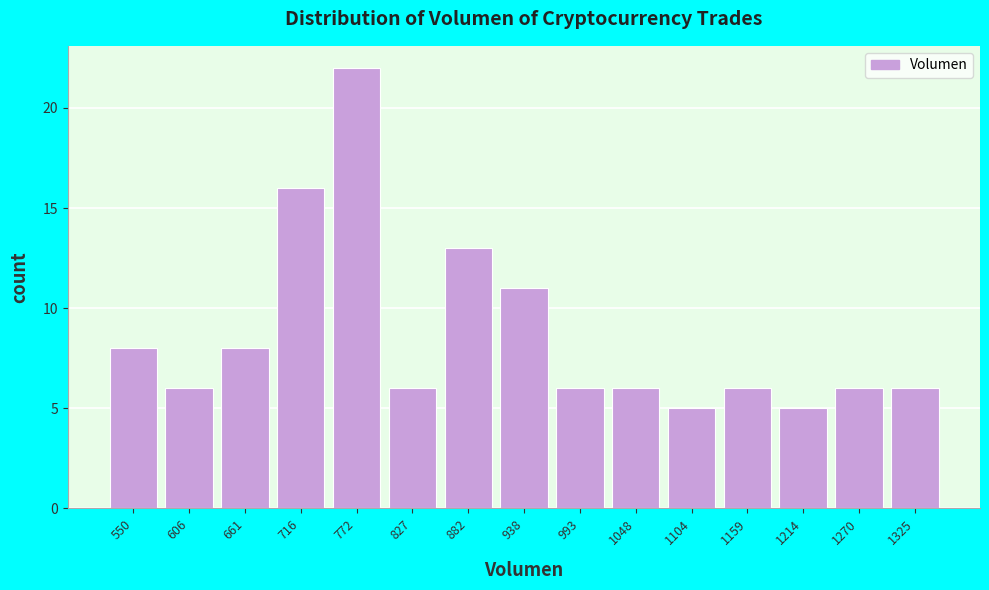

Reading right to left, extract all data points from this chart.

1325=6	1270=6	1214=5	1159=6	1104=5	1048=6	993=6	938=11	882=13	827=6	772=22	716=16	661=8	606=6	550=8